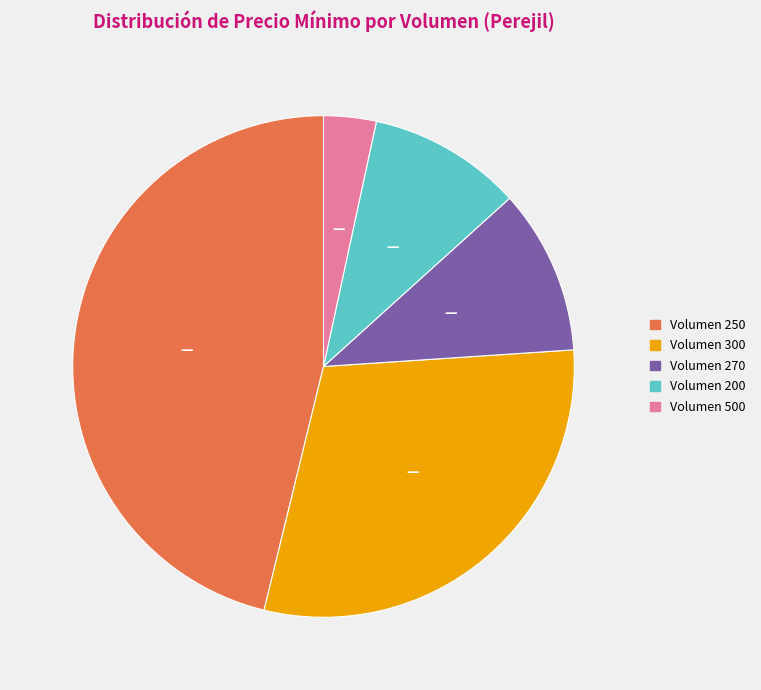

Rank the categories by value from highest to lowest.

Volumen 250, Volumen 300, Volumen 270, Volumen 200, Volumen 500